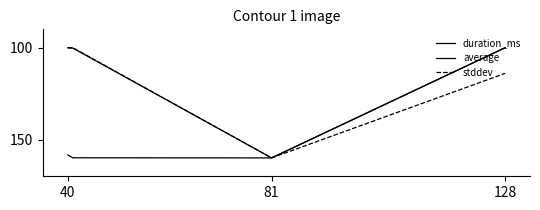

How many categories are shown in the chart?

4